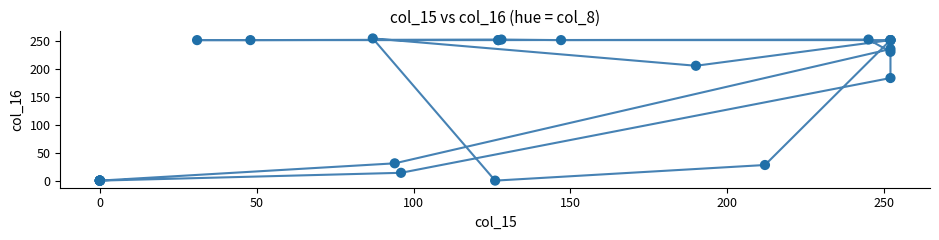

What Y value in the scatter plot is closest to 127?

184